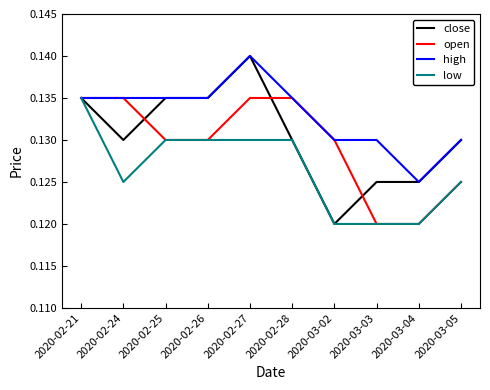

What position from the left is 2020-02-25?

3